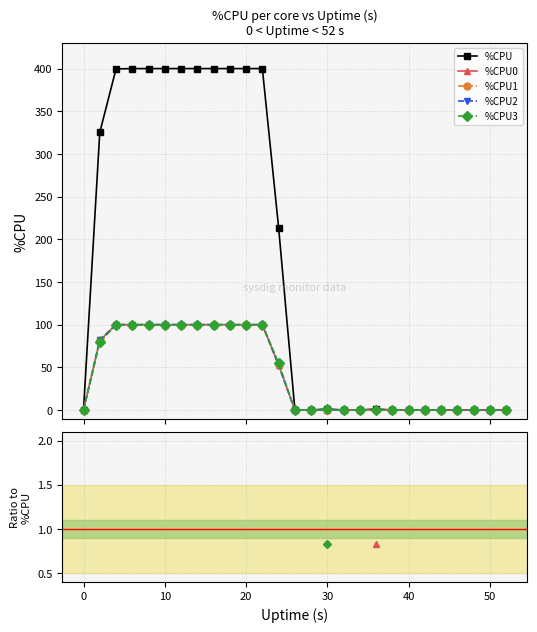

The value of %CPU1 at 17 is nan. True or false?

False